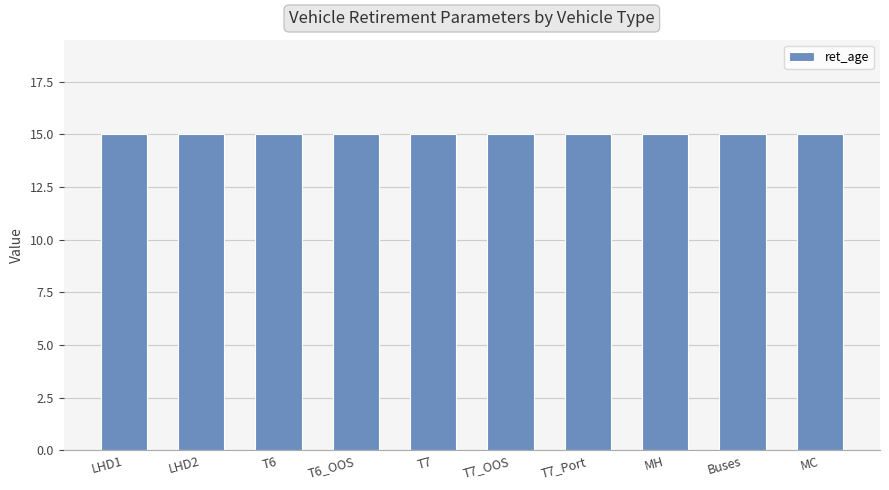

Does the chart contain any negative values?

No